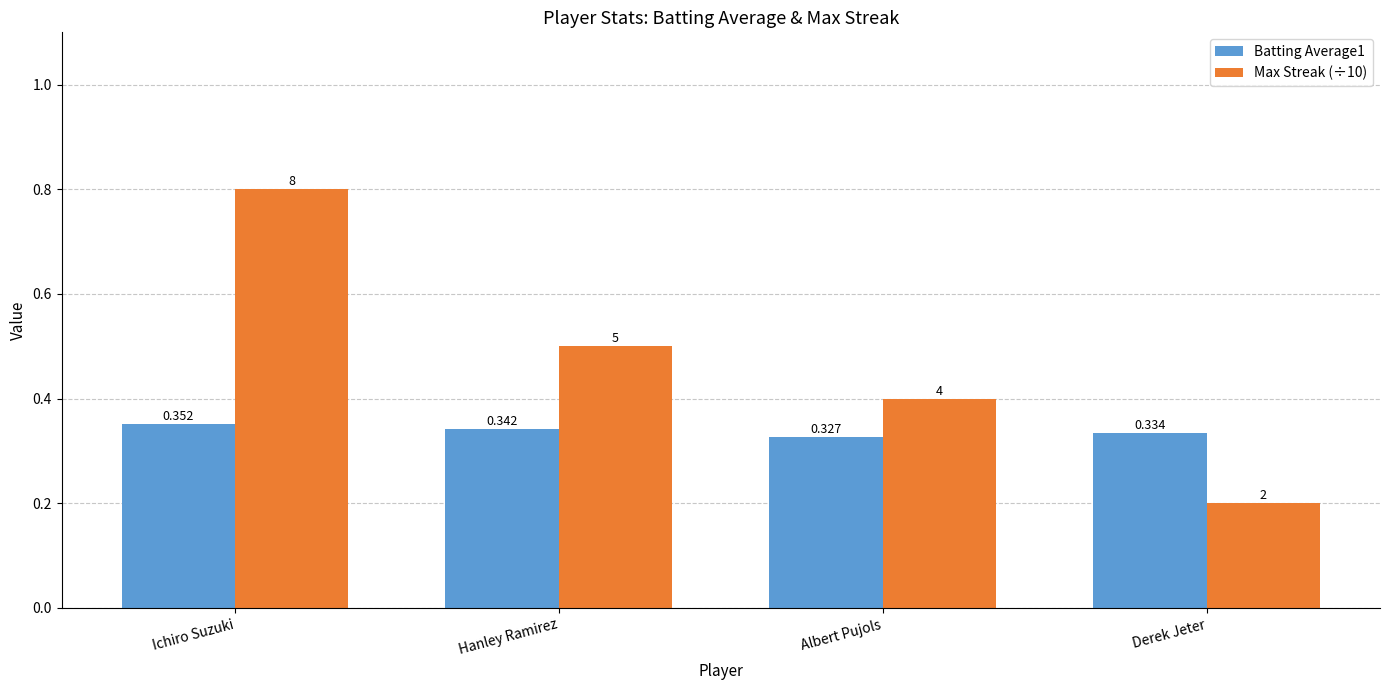

What is the label of the 3rd bar from the right?

Hanley Ramirez